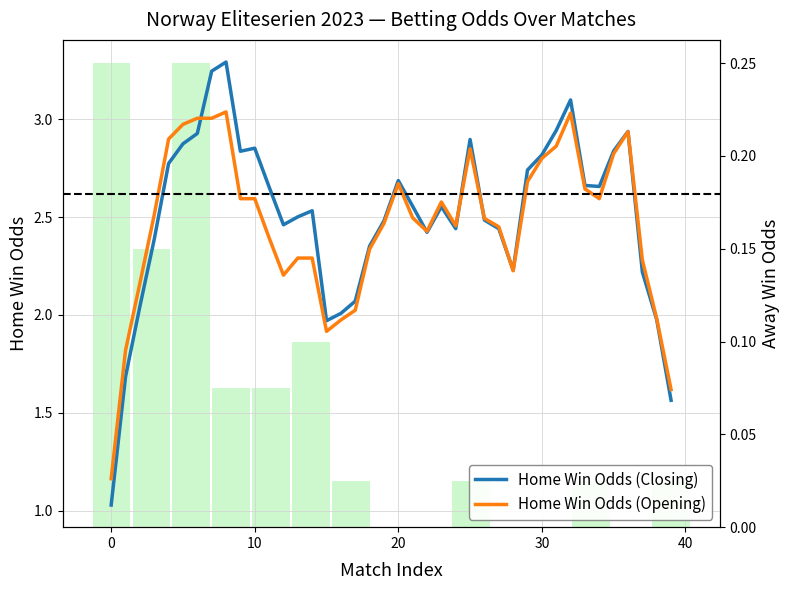

Is the value of Home Win Odds (Opening) at 31 greater than the value of Home Win Odds (Closing) at 20?

Yes